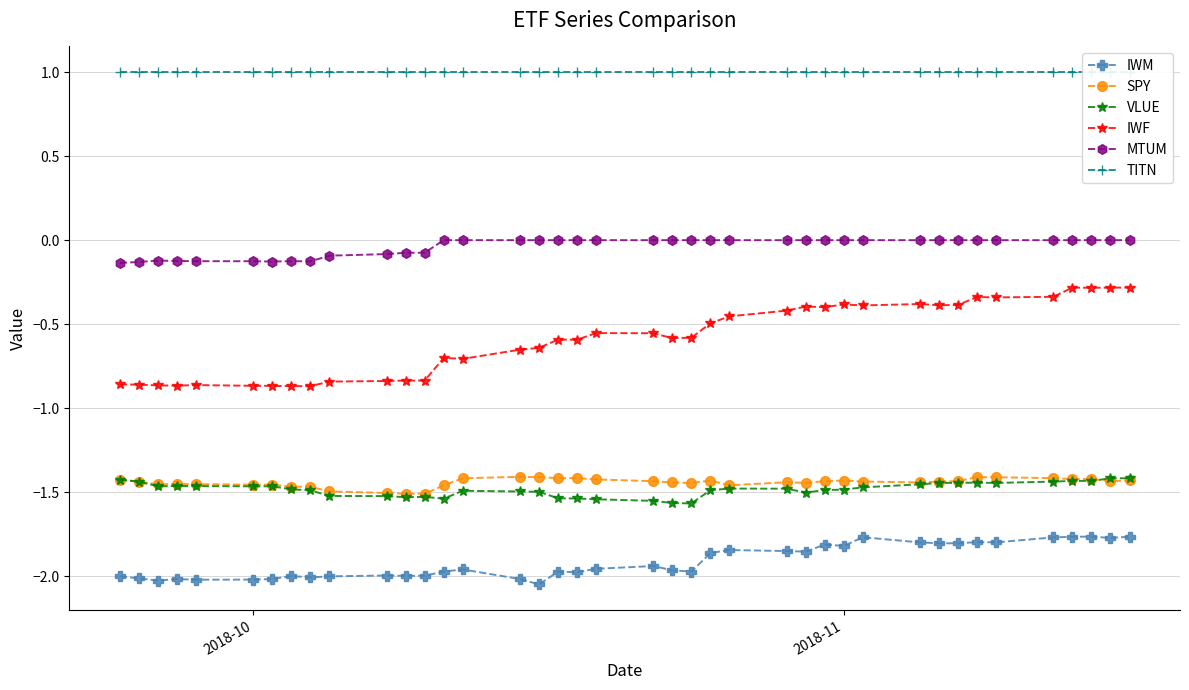

True or false: VLUE and IWM cross at least once.

False